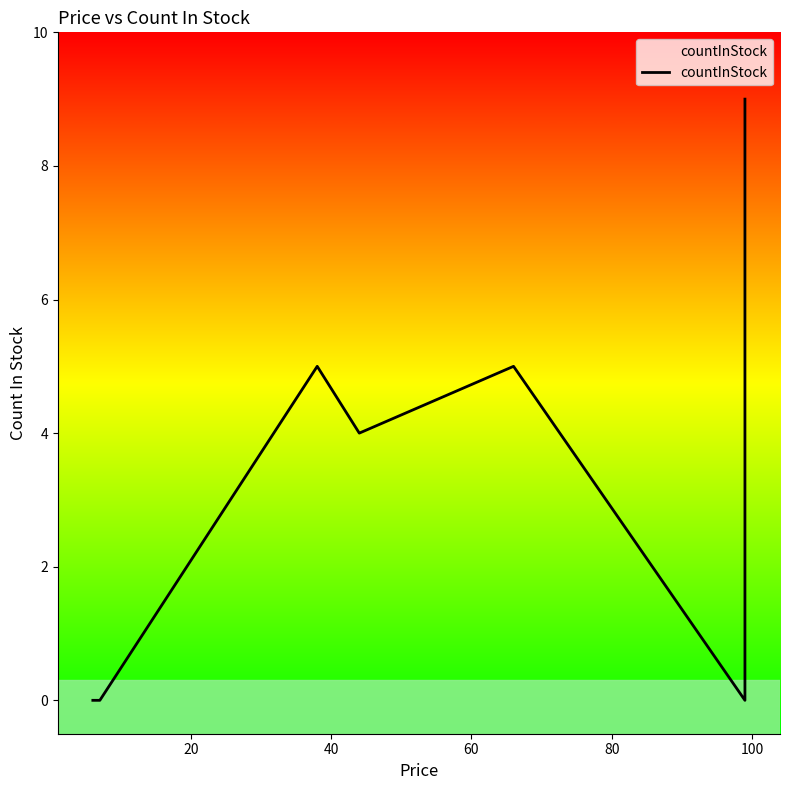

What is the difference between the maximum and minimum values?

9